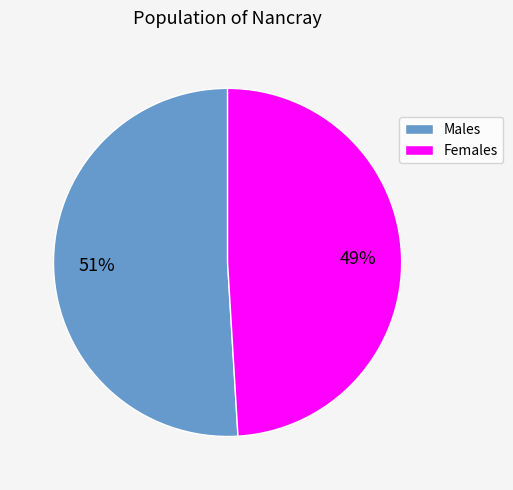

Which has a higher value, Males or Females?

Males